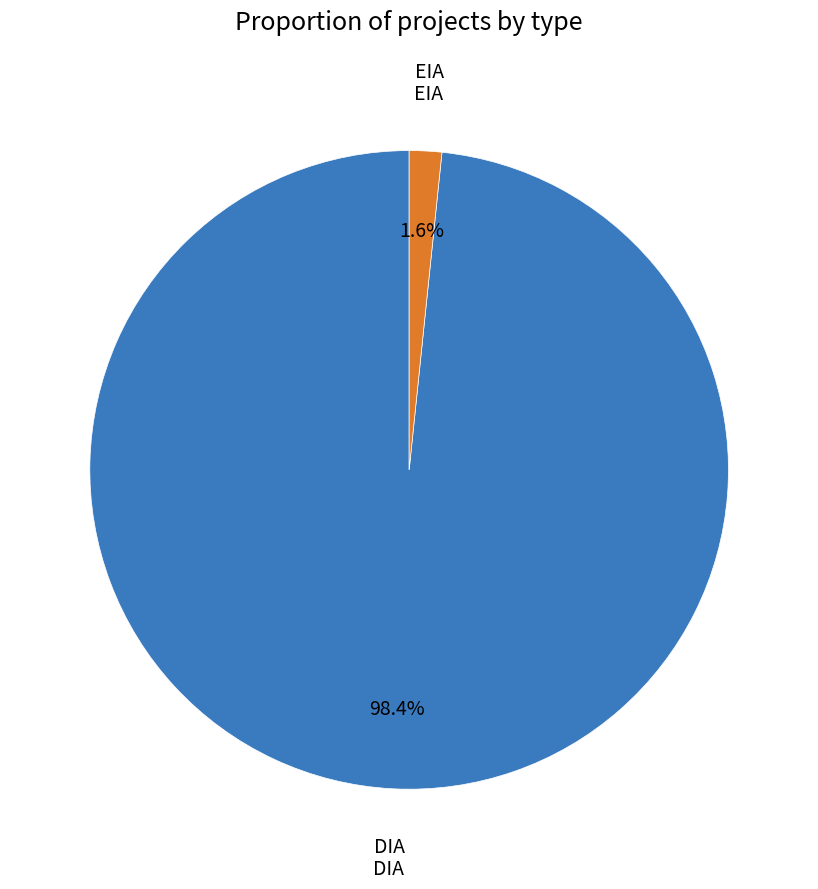

What percentage is the EIA slice, to the nearest percent?

2%